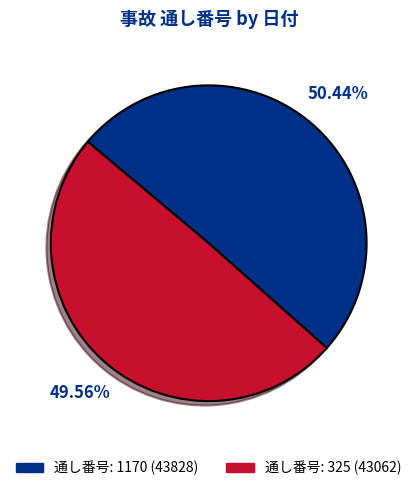

Is there any slice that represents more than half of the pie?

Yes